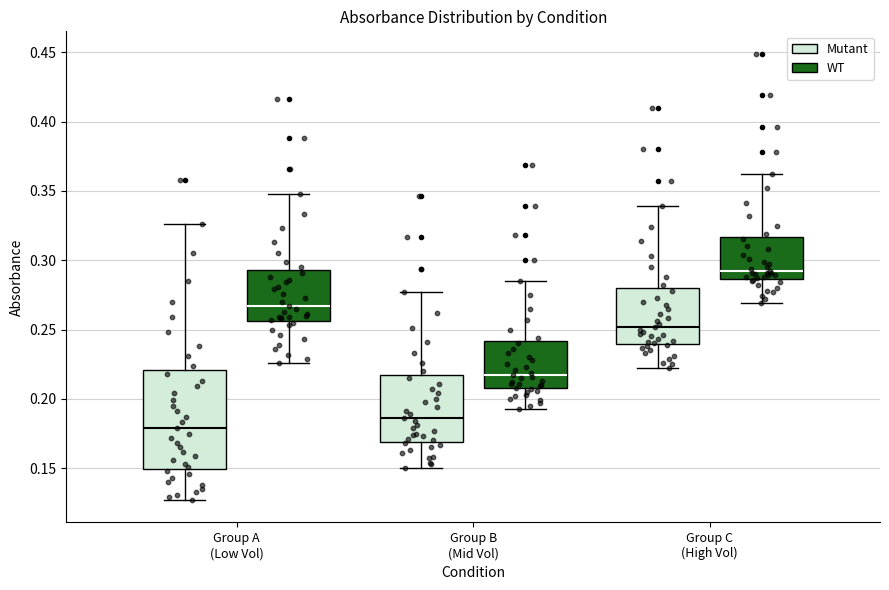

Where is the lower edge of the box for Group A (Low Vol) (Mutant) on the y-axis? The values are not printed on the chart, so give them approximately, as read against the axis.

0.150